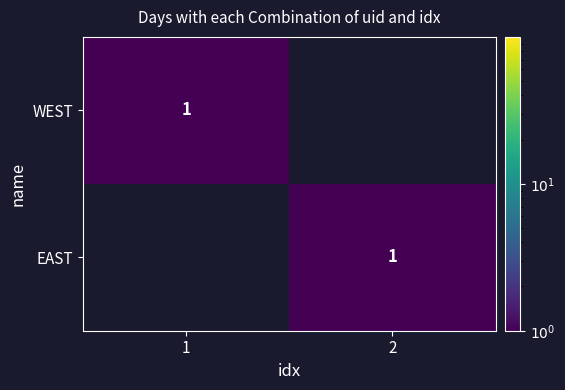

Is it true that WEST equals 2 at 1?

False